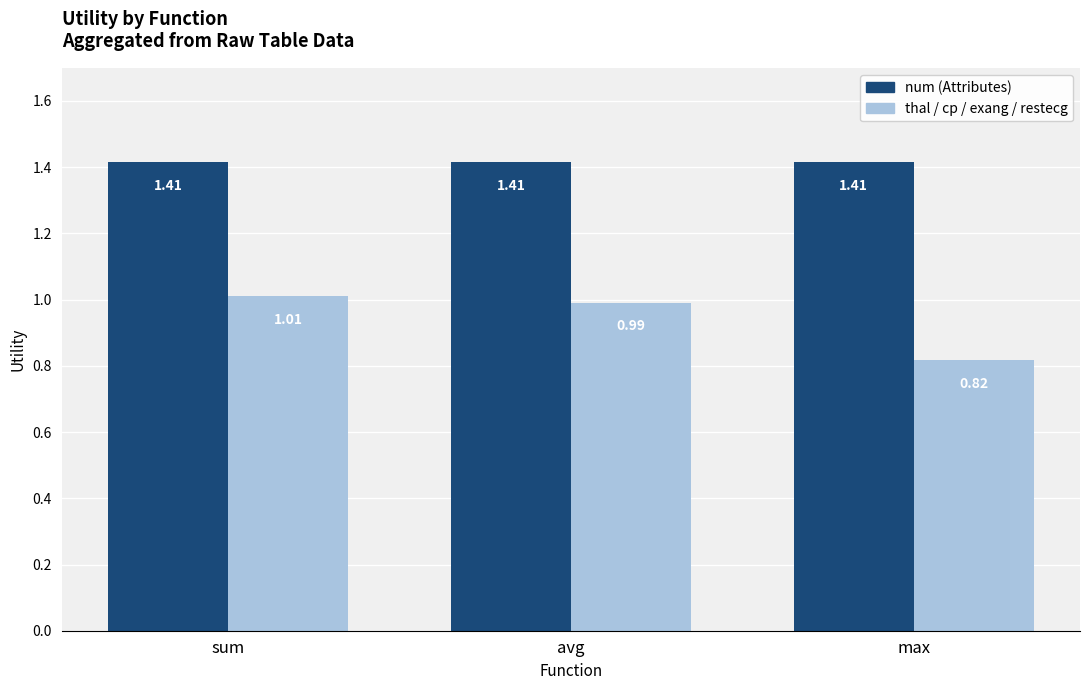

Rank the series by their maximum value, from lowest to highest.

thal / cp / exang / restecg, num (Attributes)